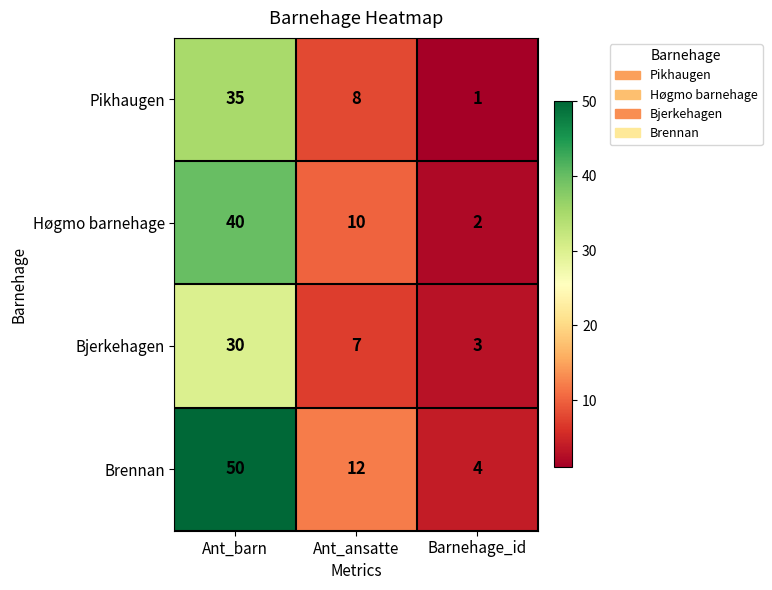

Between Ant_barn and Ant_ansatte, which series saw the biggest shift?

Brennan